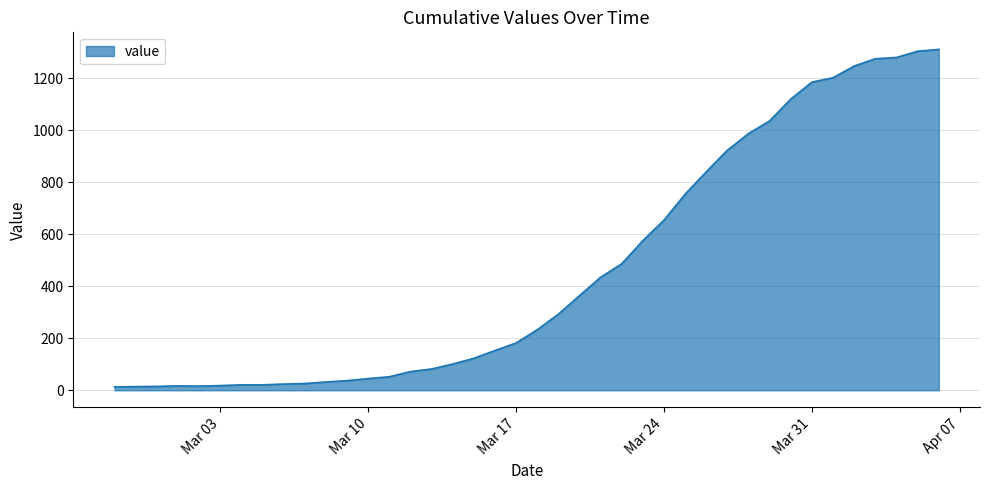

What is the difference between the maximum and minimum values?

1299